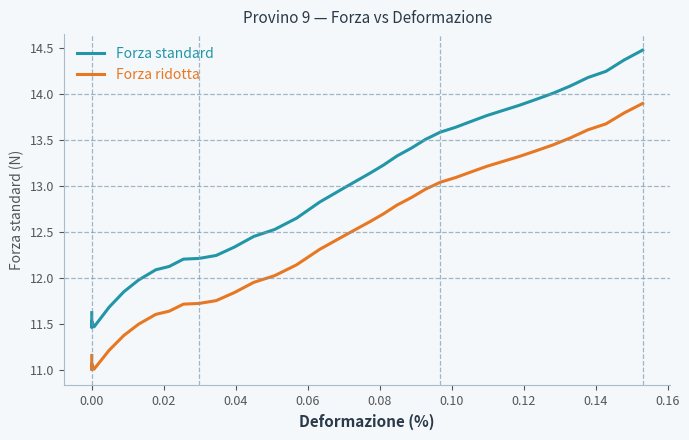

Reading left to right, extract all data points from this chart.

Forza standard: 11.6	11.6	11.6	11.5	11.5	11.5	11.7	11.9	12.0	12.1	12.1	12.2	12.2	12.2	12.3	12.5	12.5	12.6	12.8	13.0	13.1	13.2	13.3	13.4	13.5	13.6	13.6	13.7	13.8	13.8	13.9	13.9	14.0	14.1	14.2	14.2	14.4	14.5
Forza ridotta: 11.2	11.2	11.1	11.0	11.1	11.0	11.2	11.4	11.5	11.6	11.6	11.7	11.7	11.8	11.8	12.0	12.0	12.1	12.3	12.5	12.6	12.7	12.8	12.9	13.0	13.0	13.1	13.2	13.2	13.3	13.3	13.4	13.4	13.5	13.6	13.7	13.8	13.9